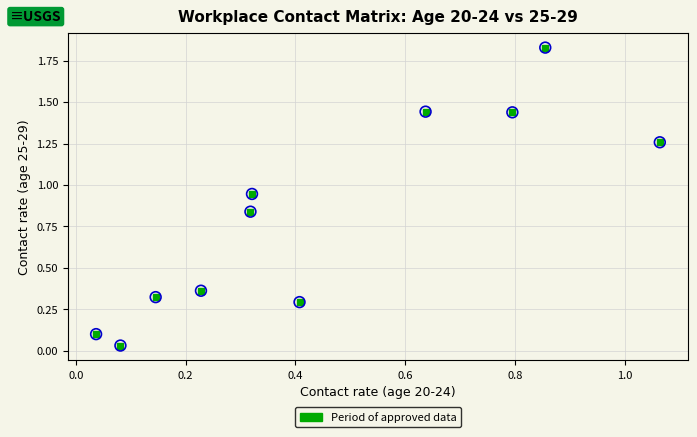

What is the range of X values (max minus min)?

1.0